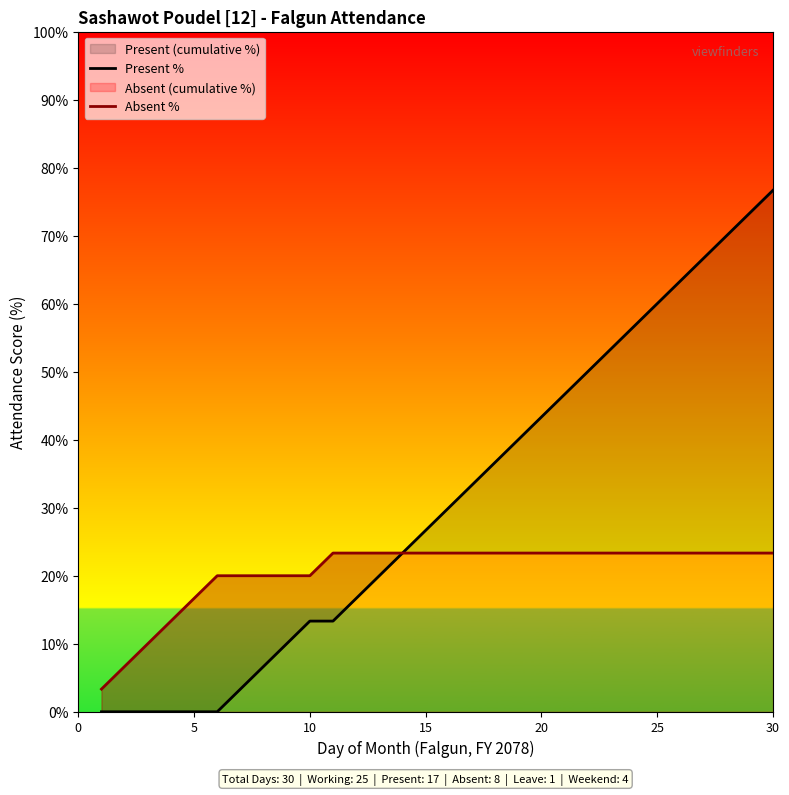

True or false: Absent % and Present % intersect in this chart.

False